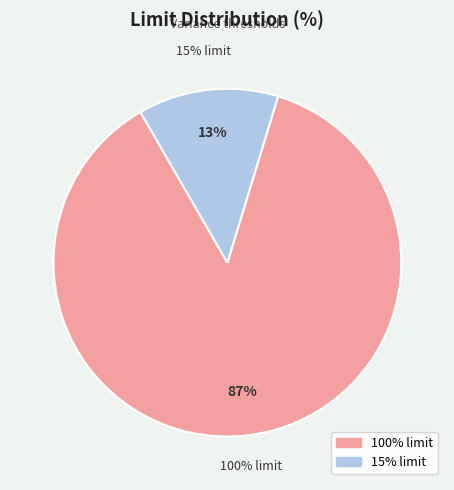

How much of the chart is everything except 15% limit?

87.0%